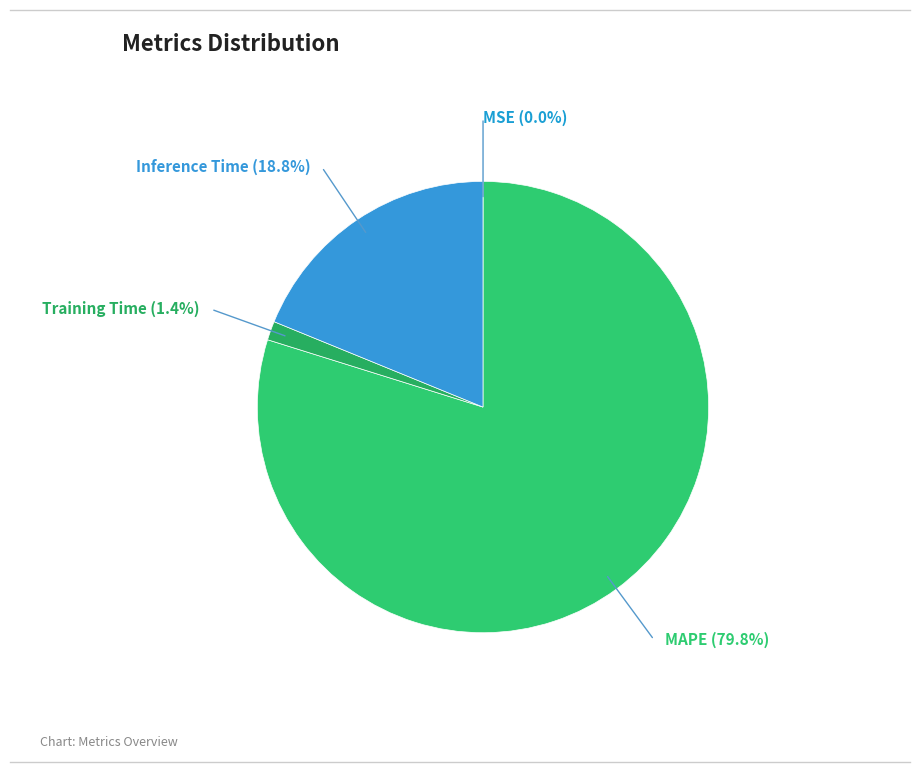

Is the sum of Inference Time and Training Time greater than half?

No